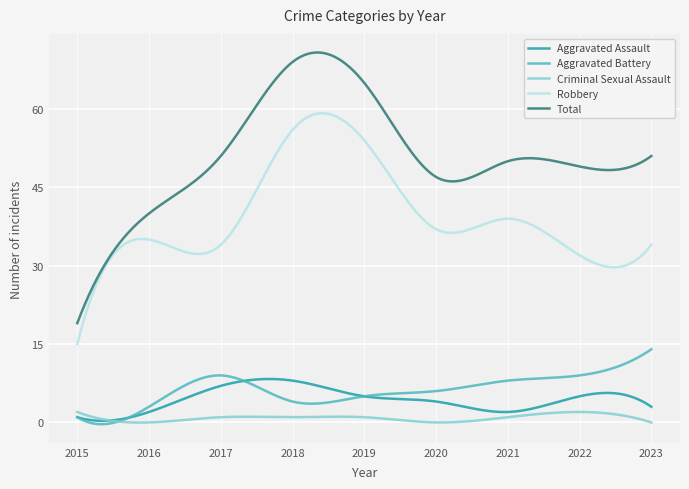

Which series has the largest total across all categories?

Total